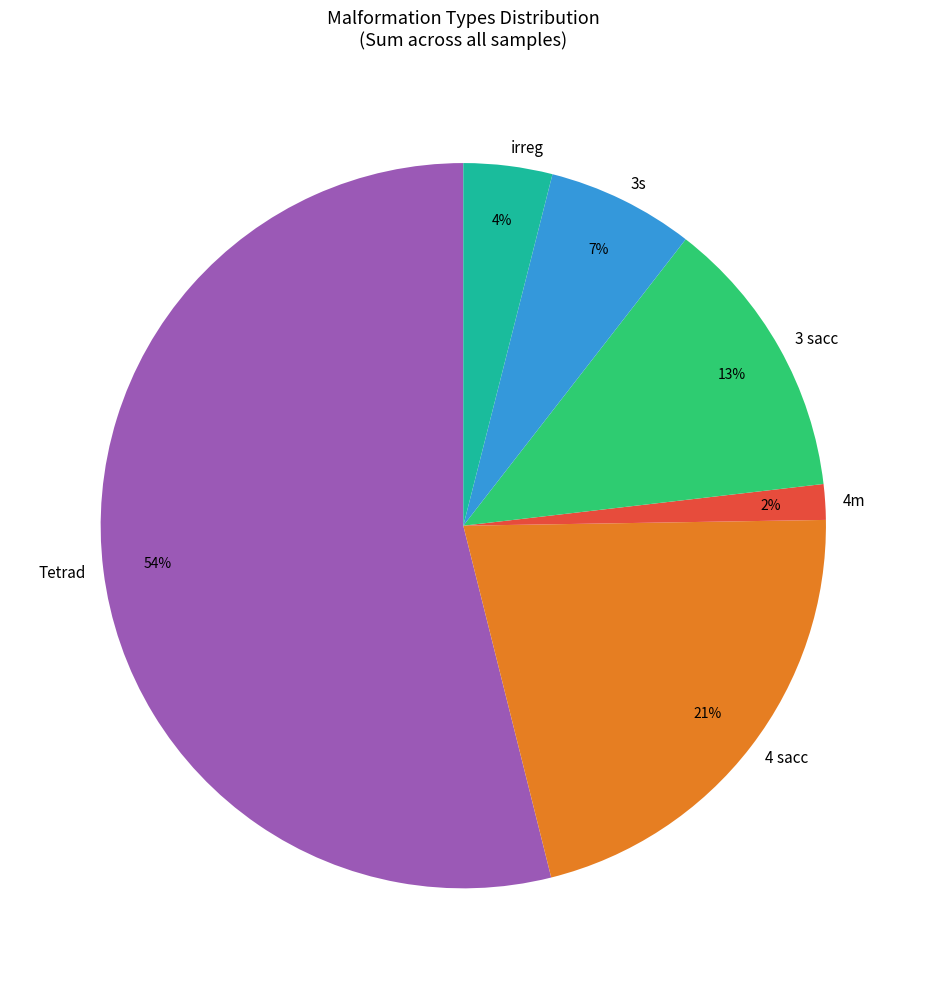

Between 3 sacc and irreg, which is larger?

3 sacc